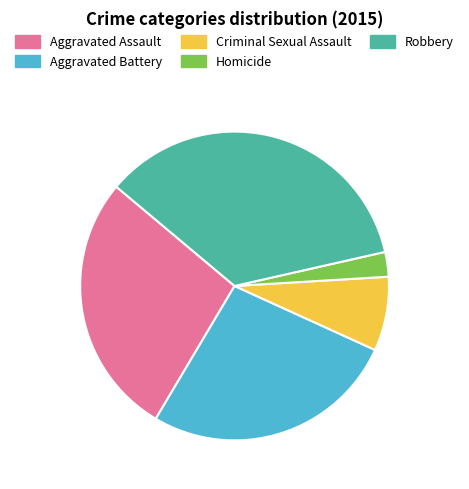

True or false: Aggravated Battery accounts for 33% of the total.

False